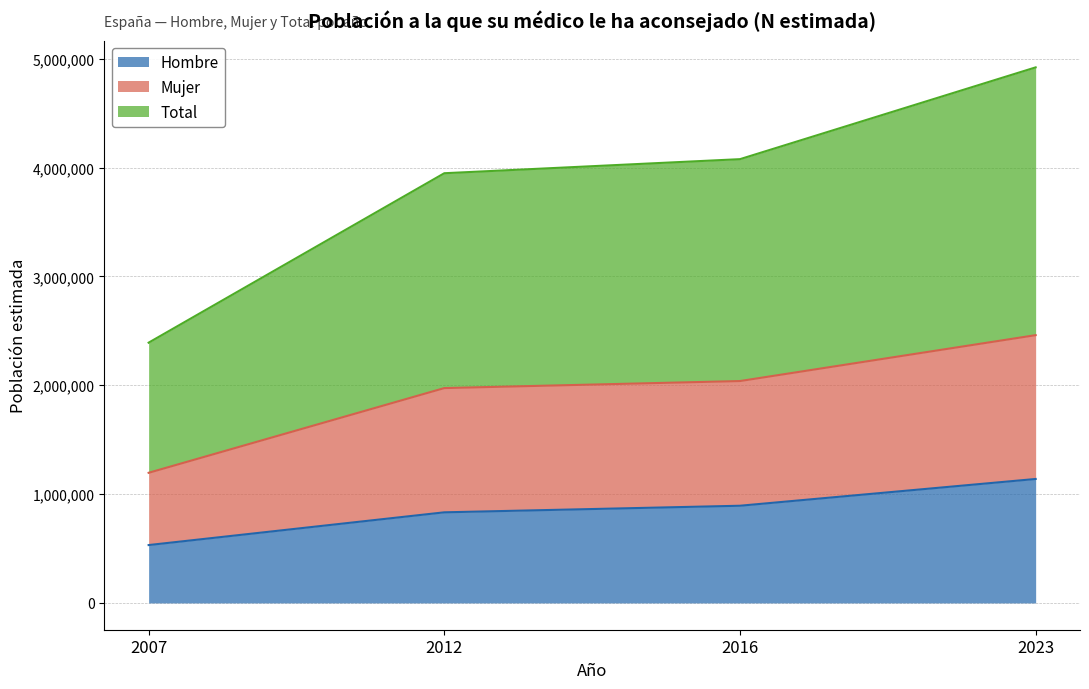

True or false: Mujer has more than 1 interior local peaks.

False